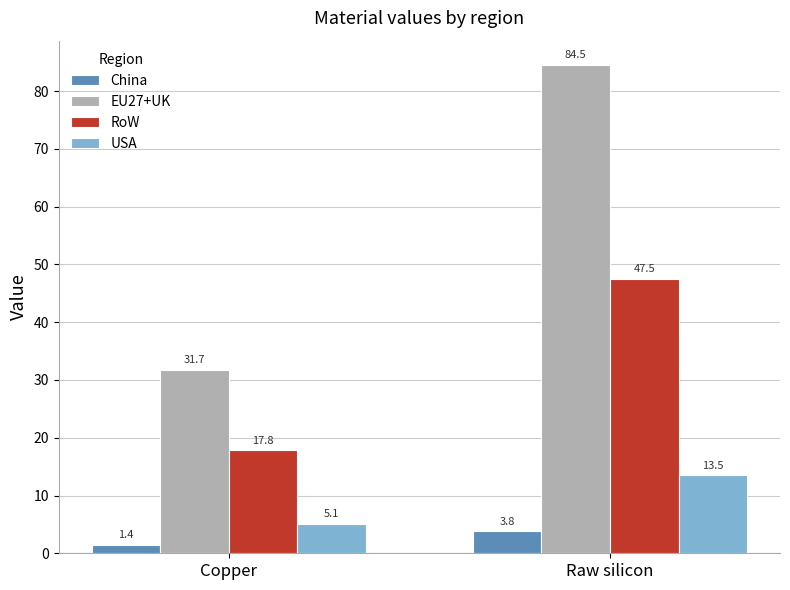

True or false: China has a value of 3.8 at Raw silicon.

True